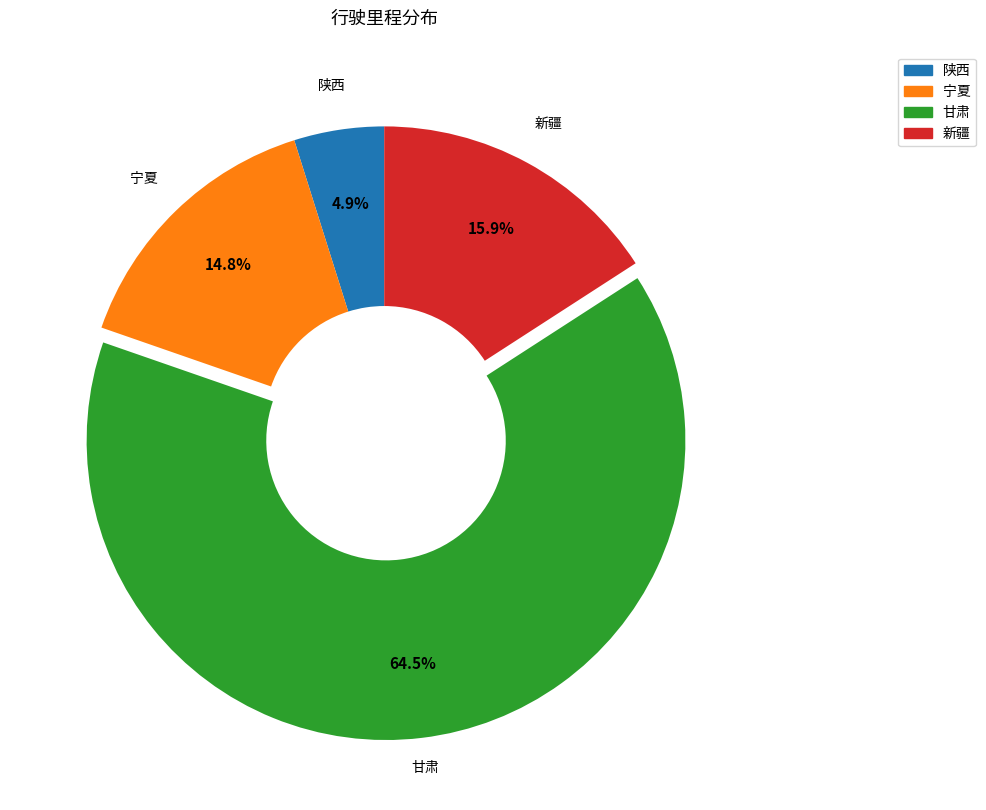

Does any single category account for the majority?

Yes